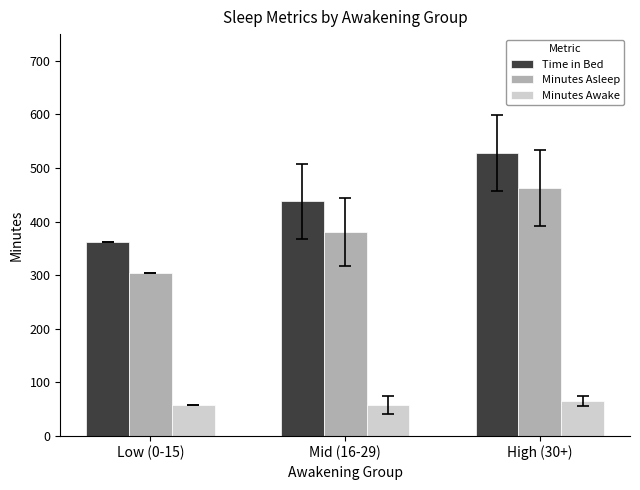

At which label is Minutes Asleep closest to 383?

Mid (16-29)